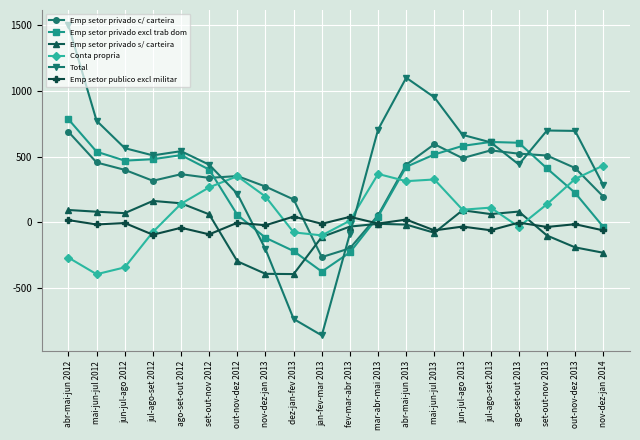

What is the value of the Emp setor privado c/ carteira point at the 2nd from the left?

456